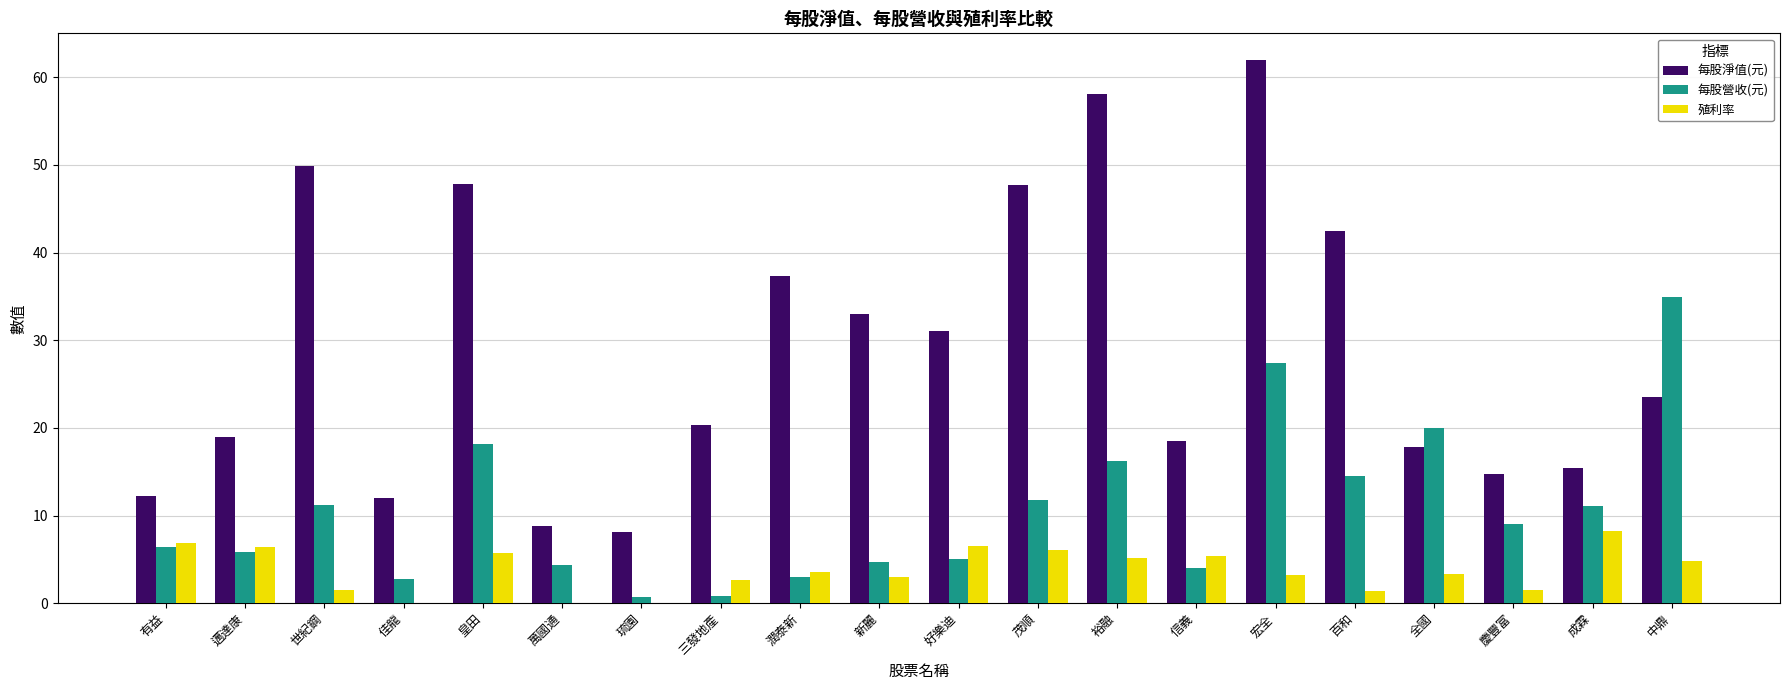

At which label does 殖利率 reach its peak?

成霖